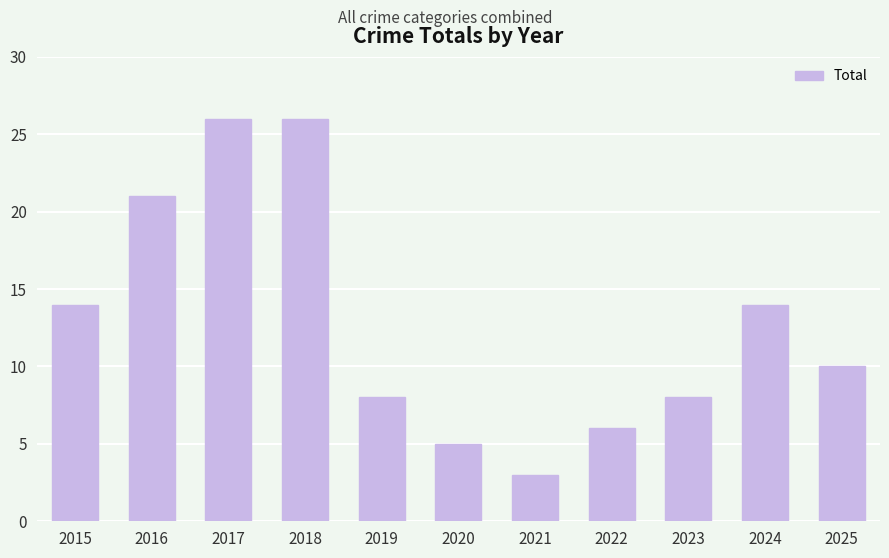

How many bars are there in total?

11